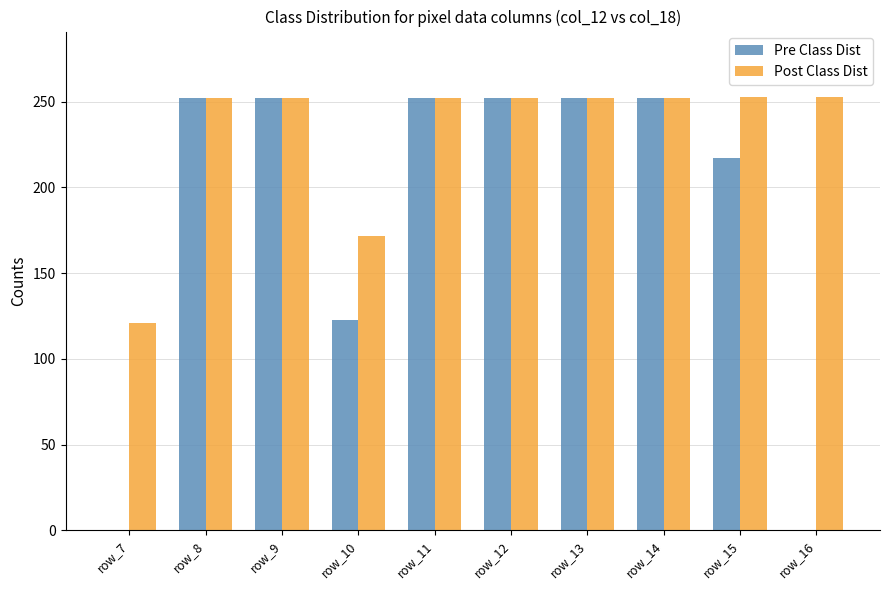

True or false: Post Class Dist has a value of 382 at row_12.

False